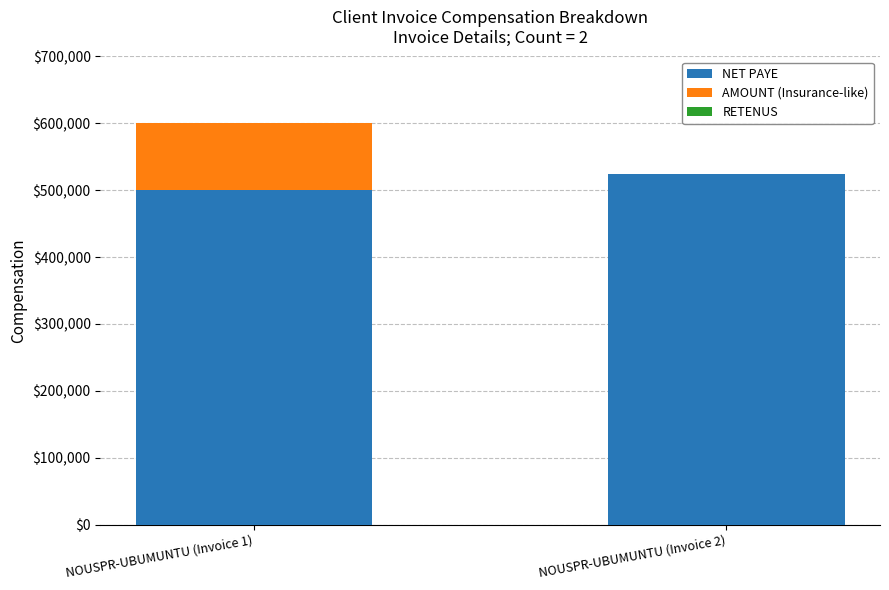

Where is NET PAYE nearest to the value 512500?

NOUSPR-UBUMUNTU (Invoice 1)